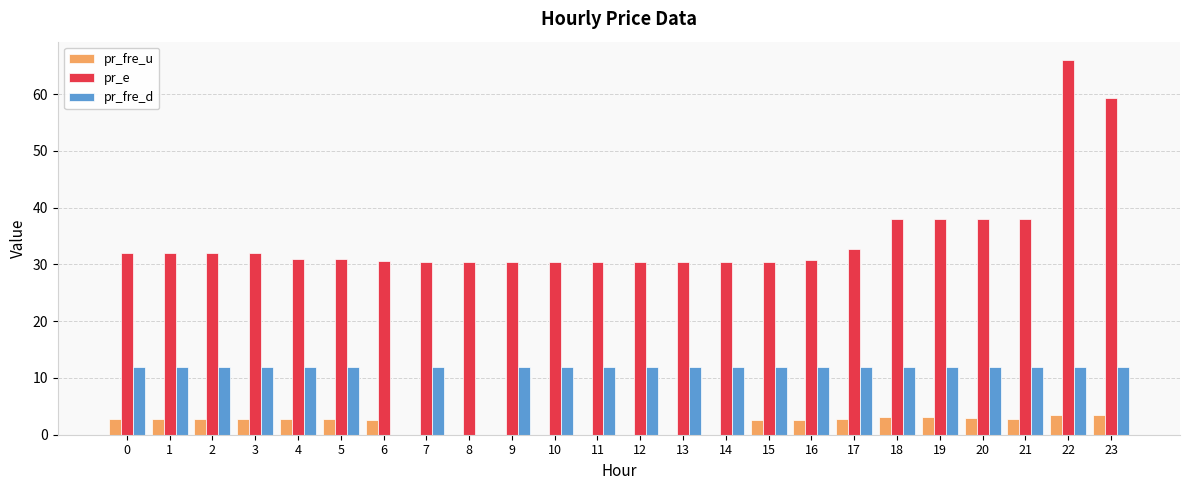

The value of pr_fre_u at 3 is 2.7. True or false?

True